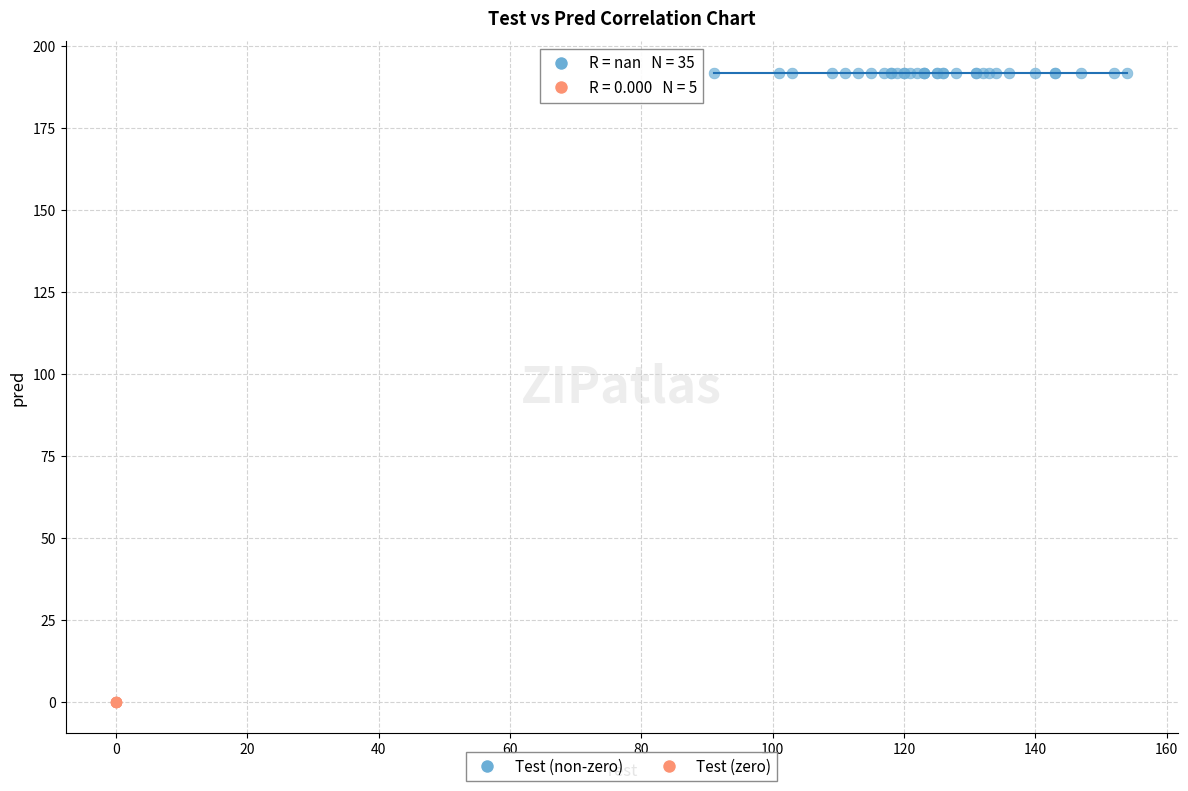

Which series reaches the maximum Y coordinate?

Test (non-zero)